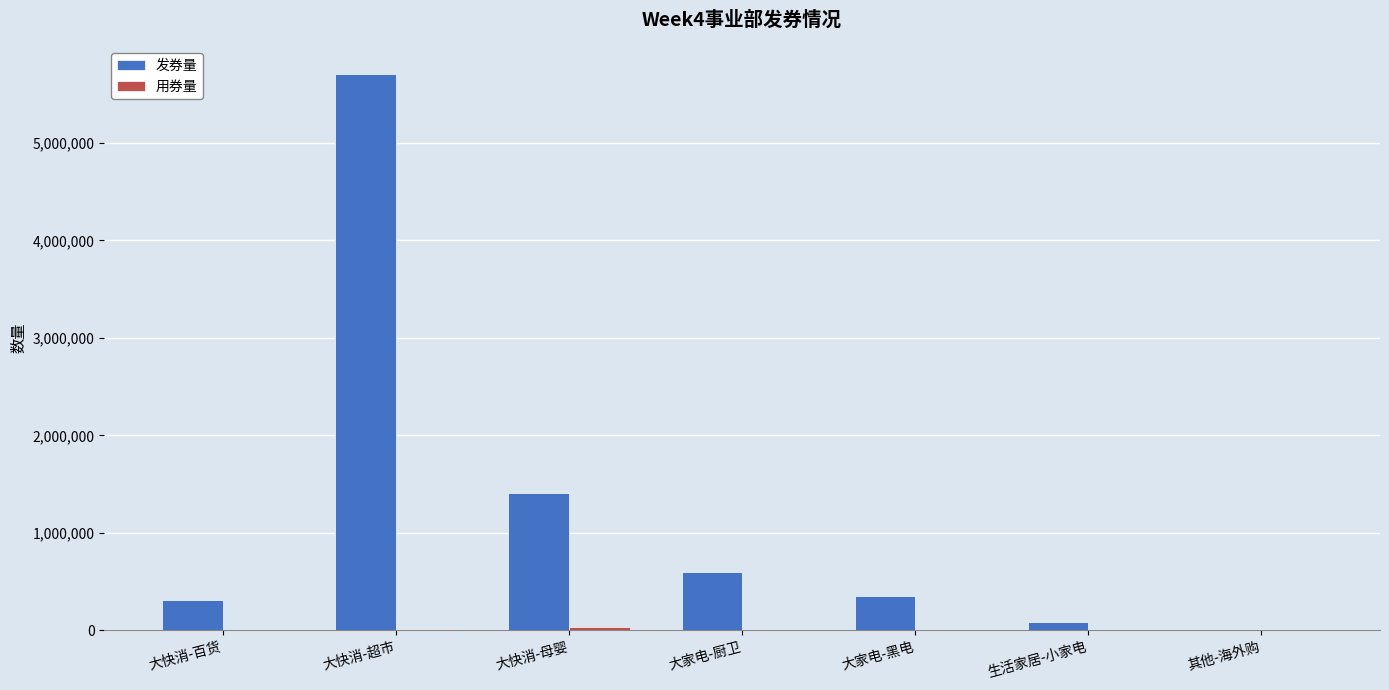

True or false: 发券量 has a value of 600658 at 大家电-厨卫.

True